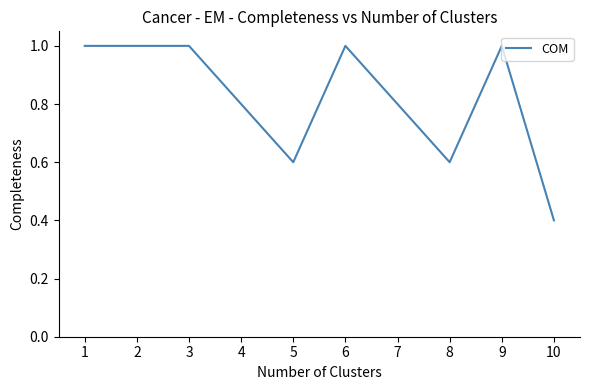

Reading left to right, what are all the values shown in this chart?

1=1.0	2=1.0	3=1.0	4=0.8	5=0.6	6=1.0	7=0.8	8=0.6	9=1.0	10=0.4